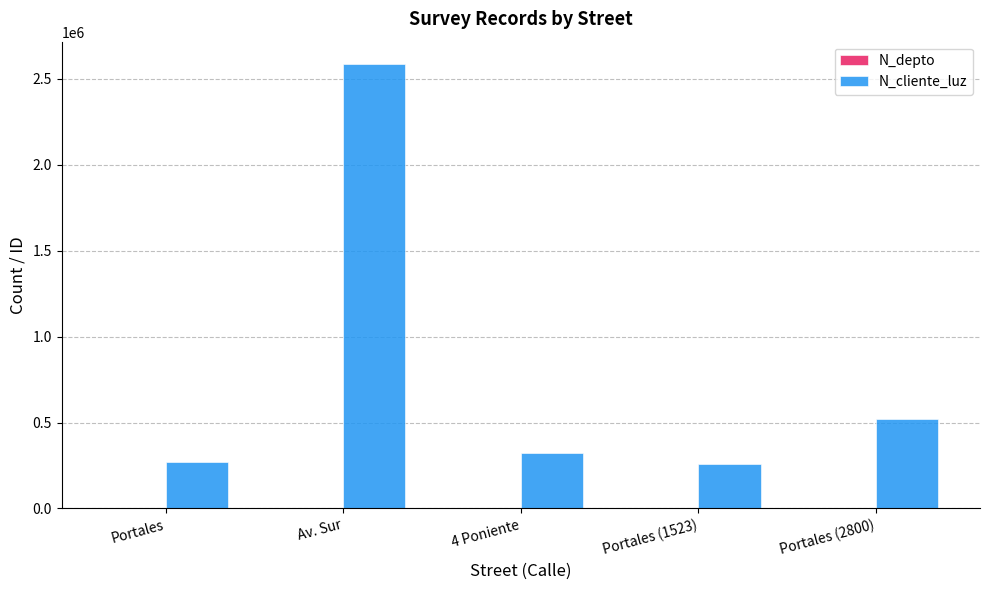

At which category is the sum across all series the highest?

Av. Sur